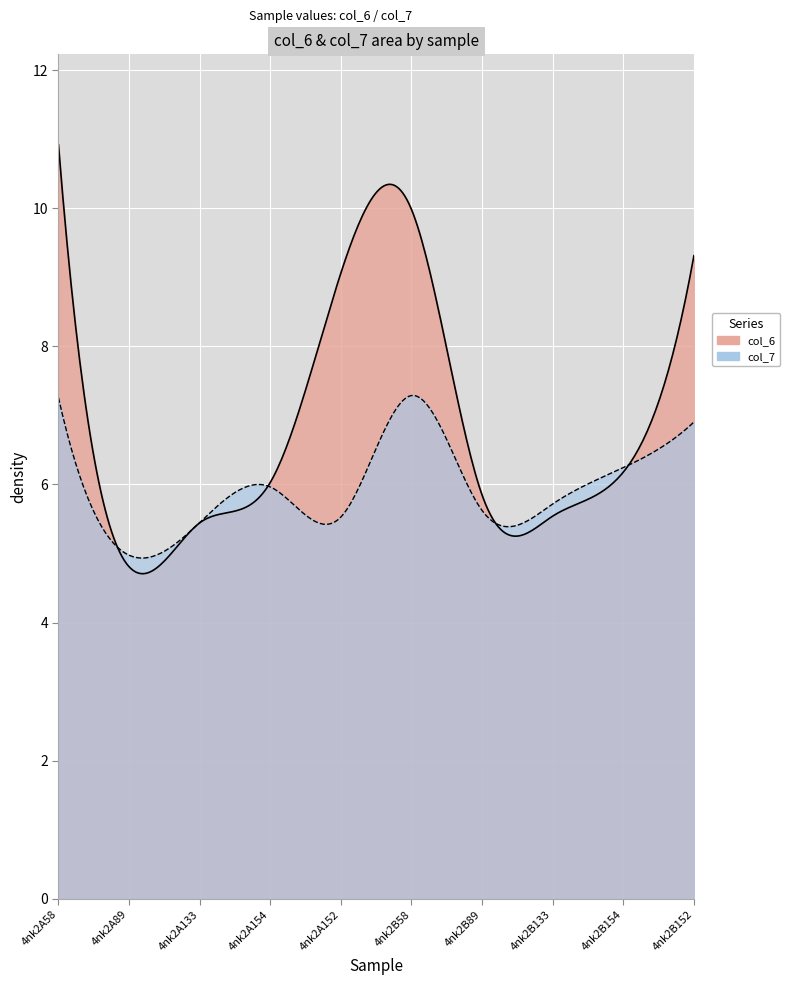

How many intersections are there between col_7 and col_6?

4